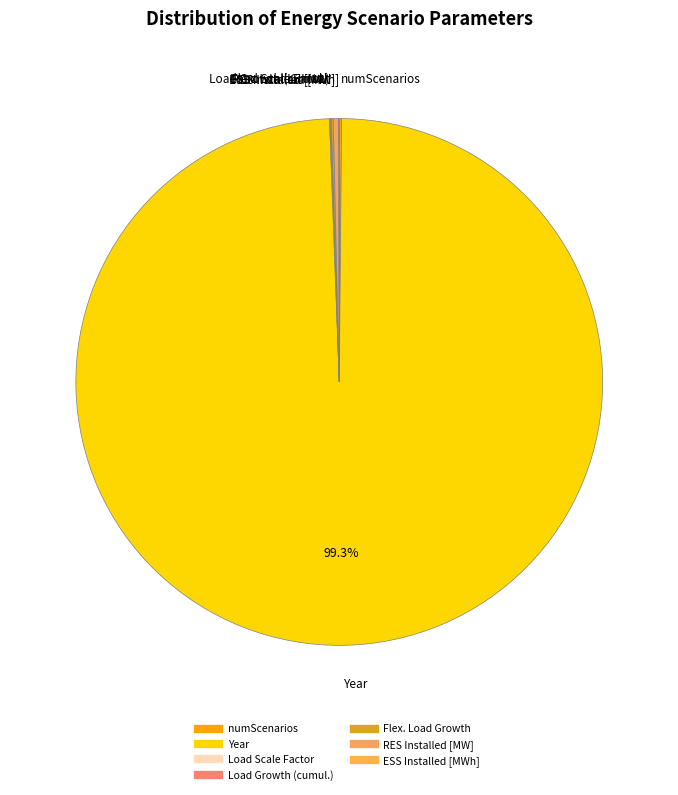

Which category has the biggest portion of the pie?

Year